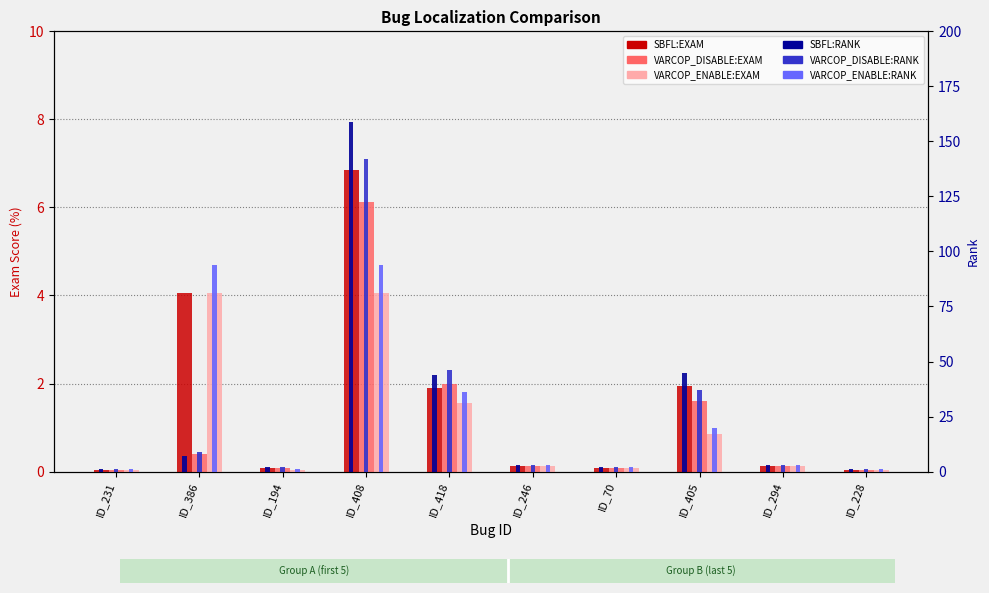

Is it true that VARCOP_DISABLE:RANK equals 46.0 at ID_418?

True